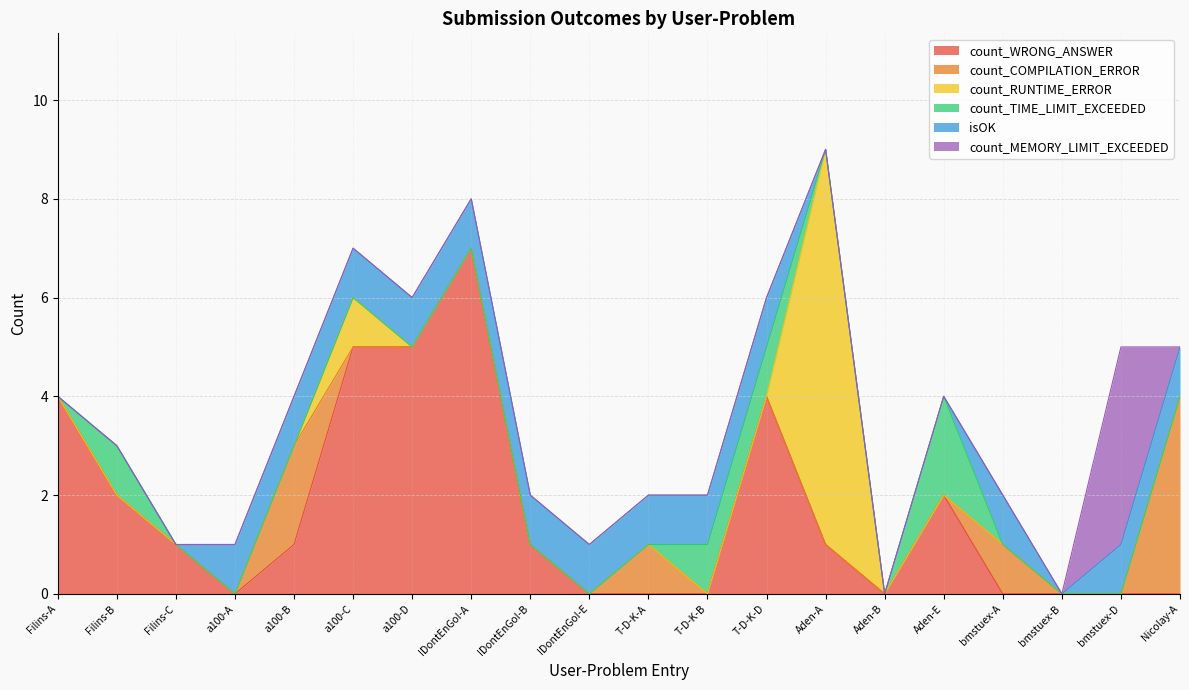

What is the label of the 1st point from the right?

Nicolay-A